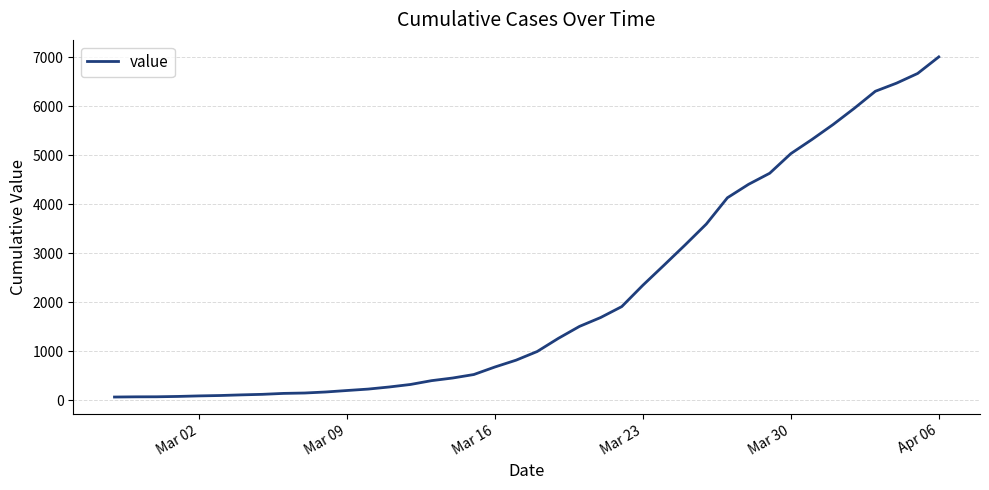

What is the greatest value displayed?

7004